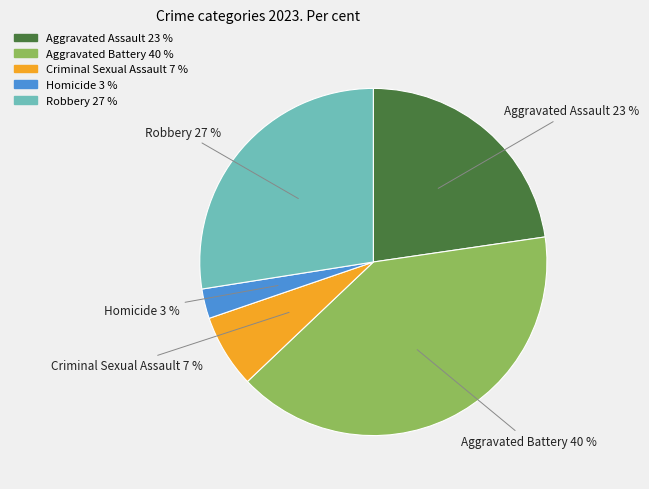

Between Criminal Sexual Assault and Homicide, which is larger?

Criminal Sexual Assault